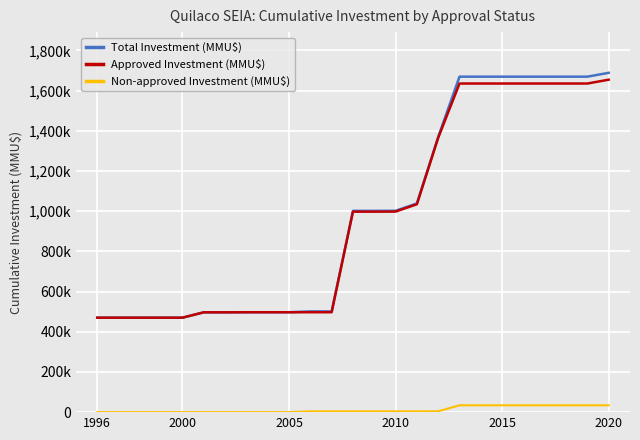

Reading left to right, what are all the values shown in this chart?

Total Investment (MMU$): 470000	470000	470000	470000	470000	496700	496700	497100	497100	497100	501100	501180	1001480	1001502	1001912	1038439	1369439	1669239	1669239	1669239	1669239	1669239	1669239	1669239	1688339
Approved Investment (MMU$): 470000	470000	470000	470000	470000	496700	496700	497100	497100	497100	497100	497180	997480	997480	997890	1034417	1365217	1635117	1635117	1635117	1635117	1635117	1635117	1635117	1654217
Non-approved Investment (MMU$): 0	0	0	0	0	0	0	0	0	0	4000	4000	4000	4022	4022	4022	4222	34122	34122	34122	34122	34122	34122	34122	34122